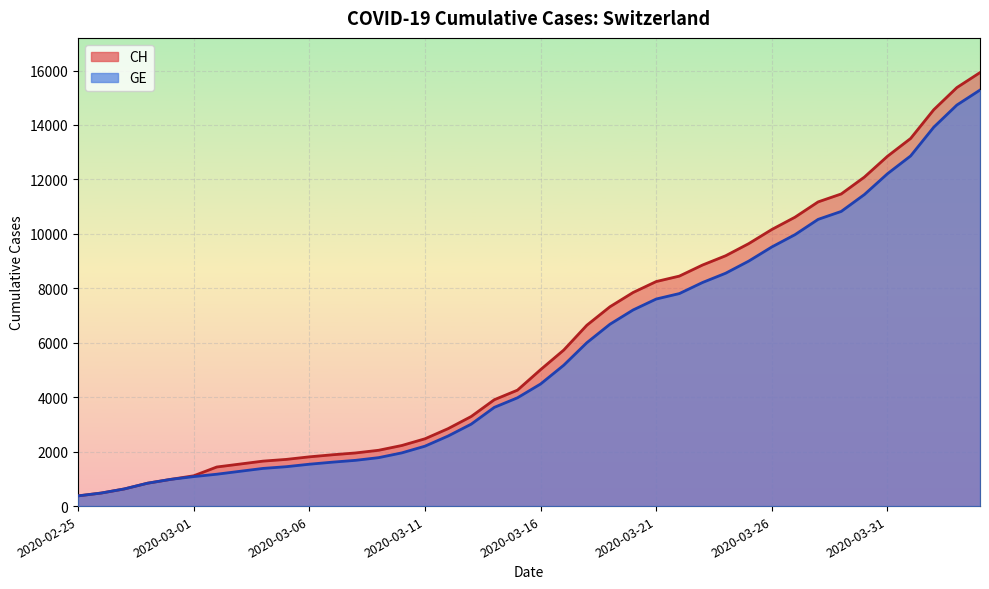

The value of CH at 2020-03-23 is 2813. True or false?

False